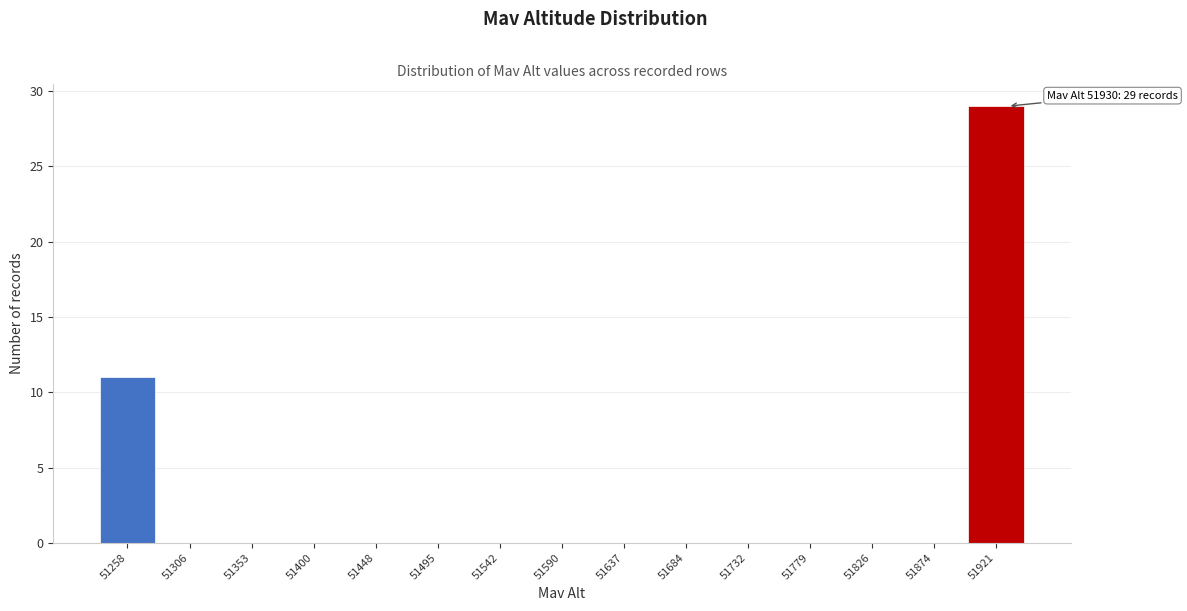

Which range on the x-axis has the tallest bar?

51900 to 51945